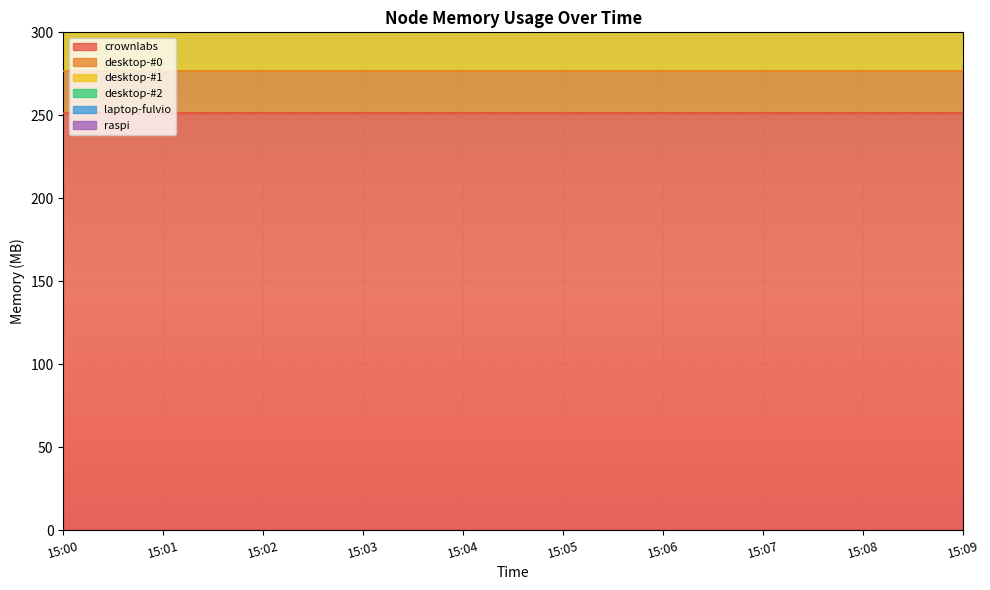

Does the chart display data point markers on the line(s)?

No